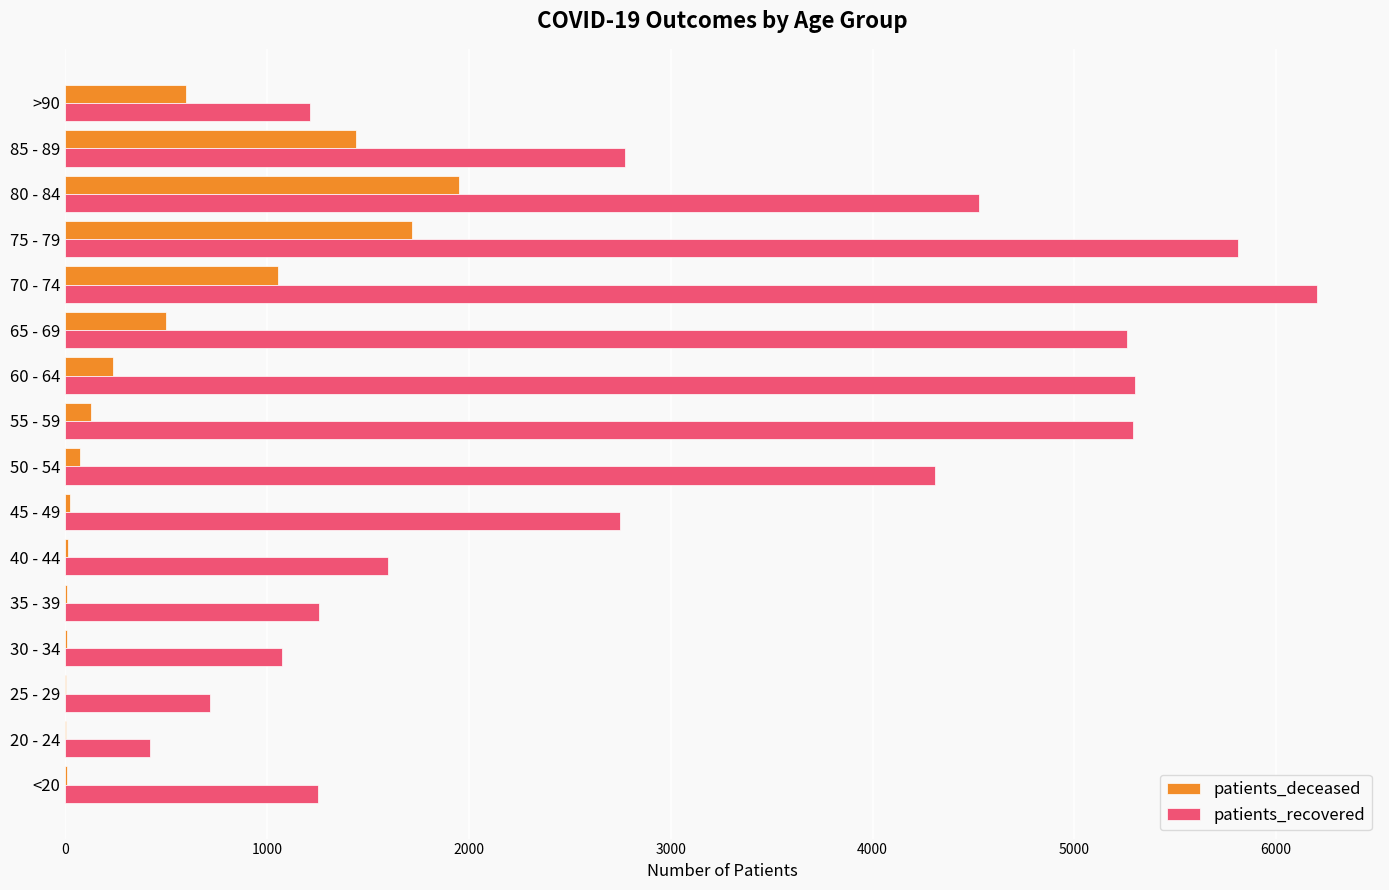

The value of patients_recovered at 65 - 69 is 8324. True or false?

False